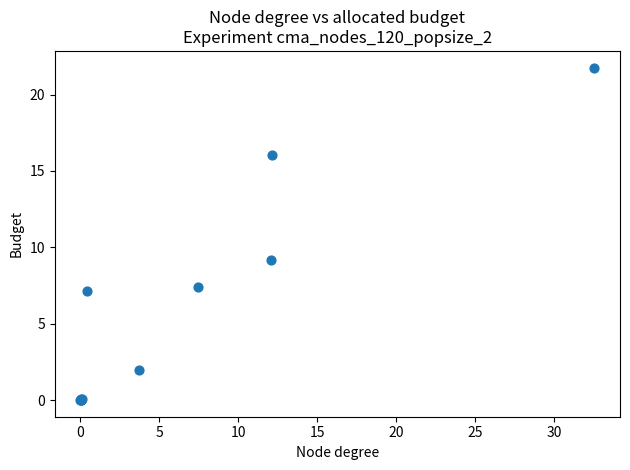

What Y value in the scatter plot is closest to 10?

9.2